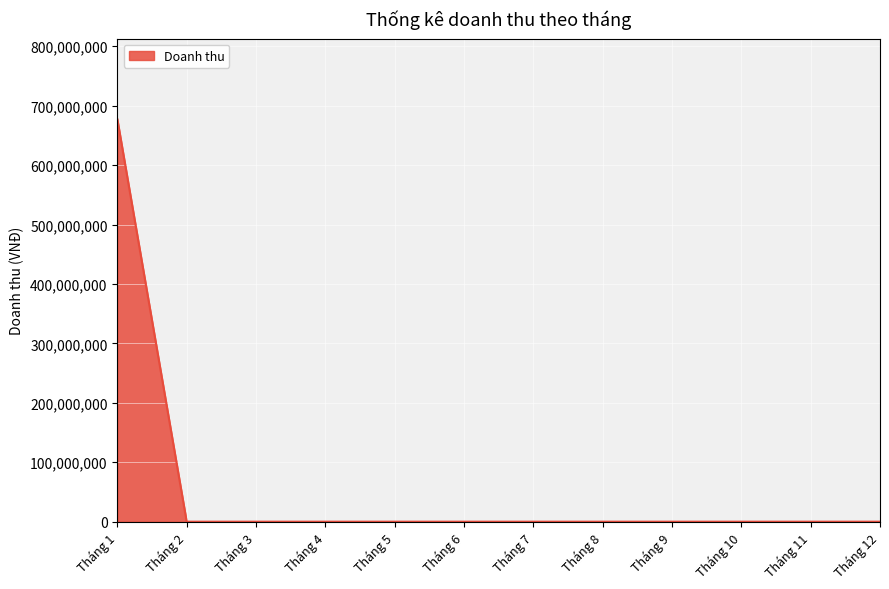

What is the difference between the maximum and minimum values?

677292000